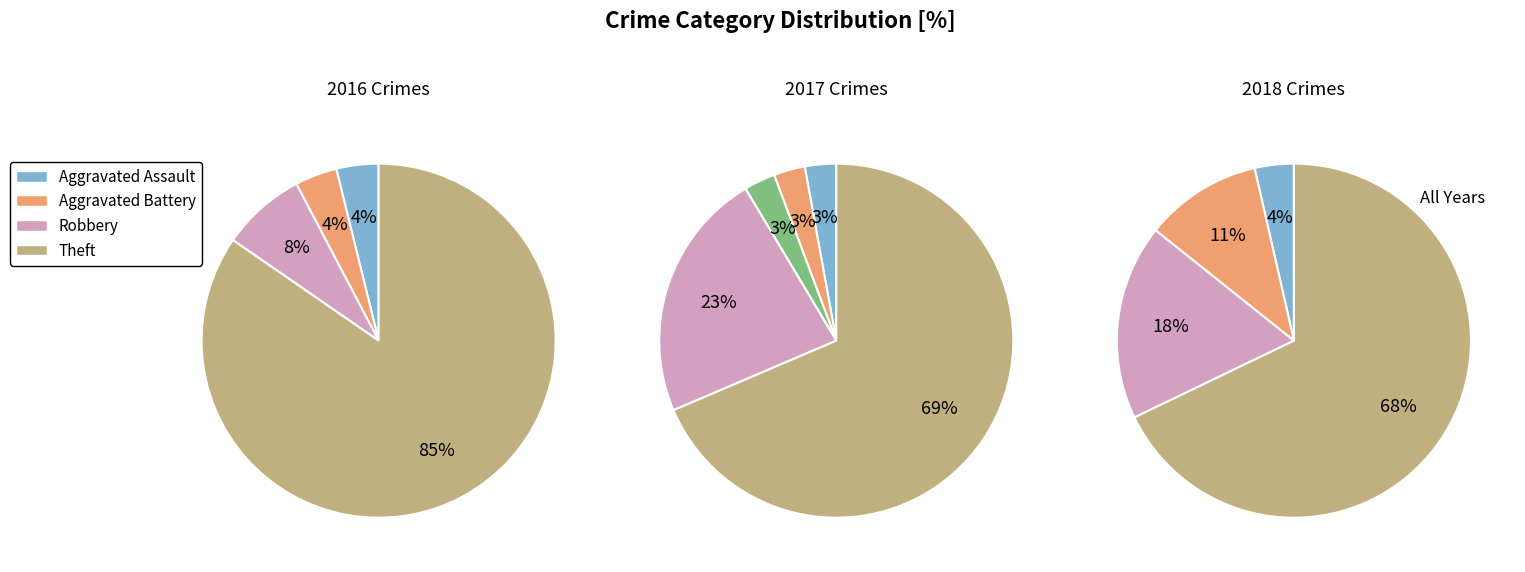

What is the ratio of the value at Theft to the value at Aggravated Battery?

24.0